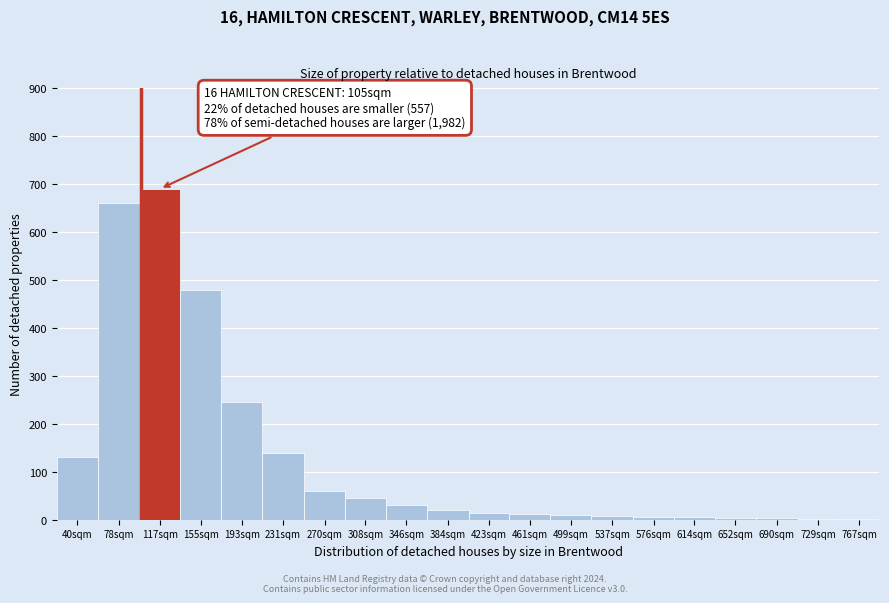

The chart shows a value of 480 at 155sqm. True or false?

True